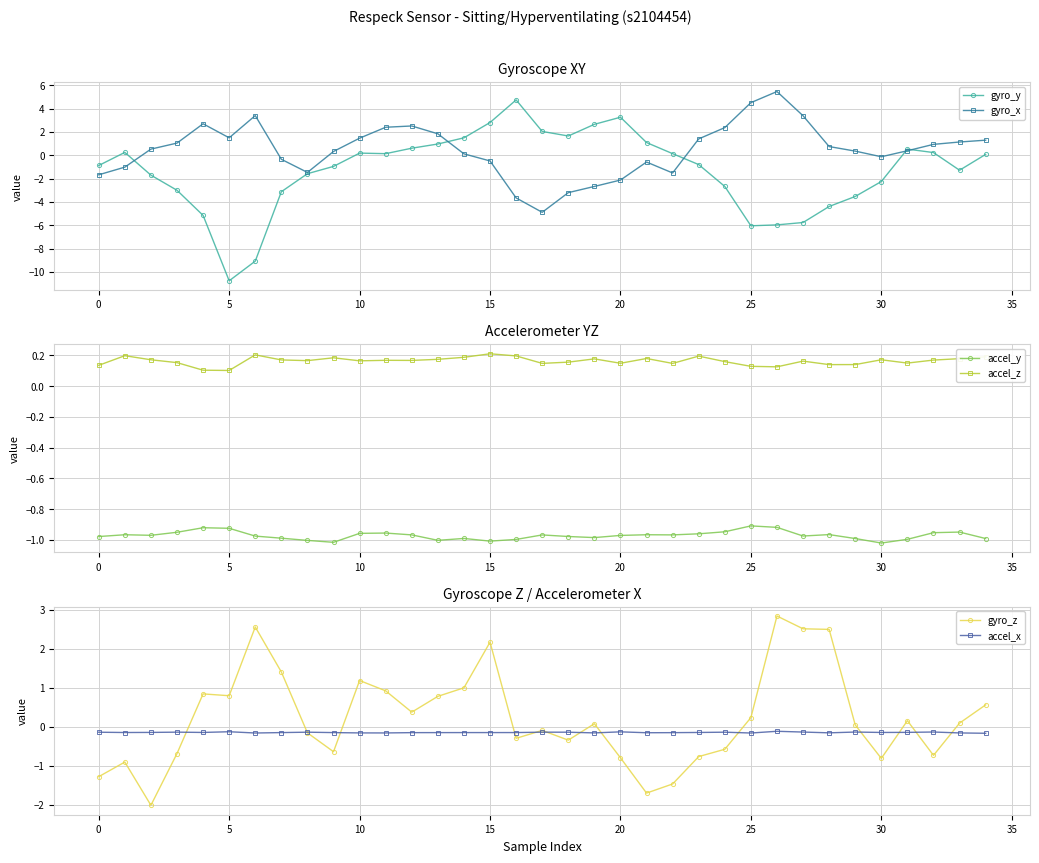

What is the approximate value of gyro_y at 22?

0.1